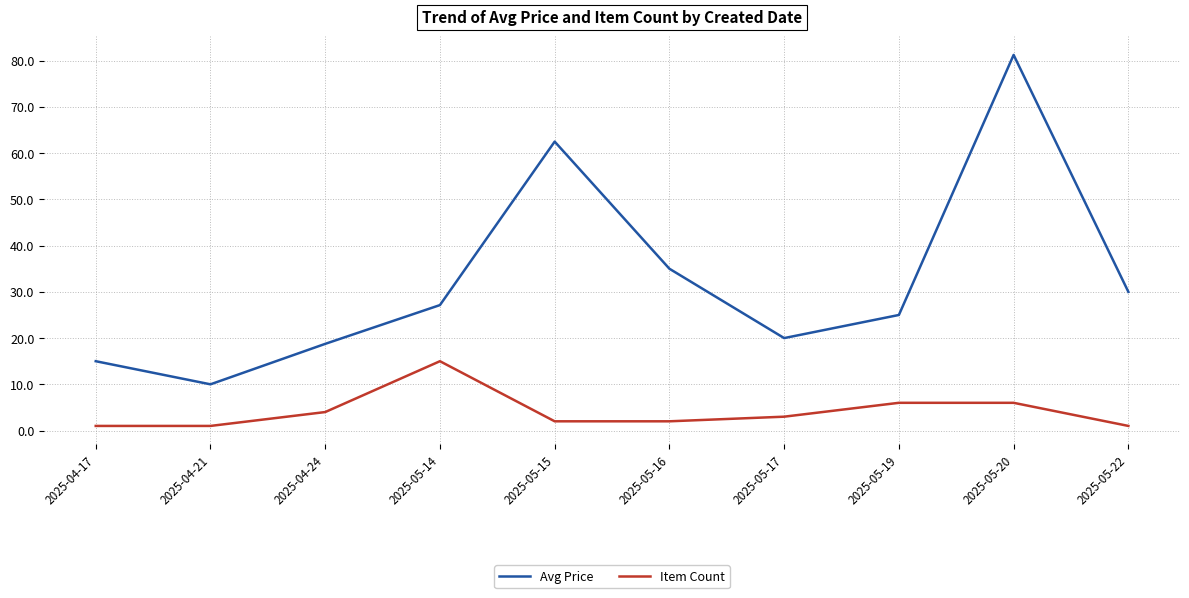

Which series has the largest range (max minus min)?

Avg Price